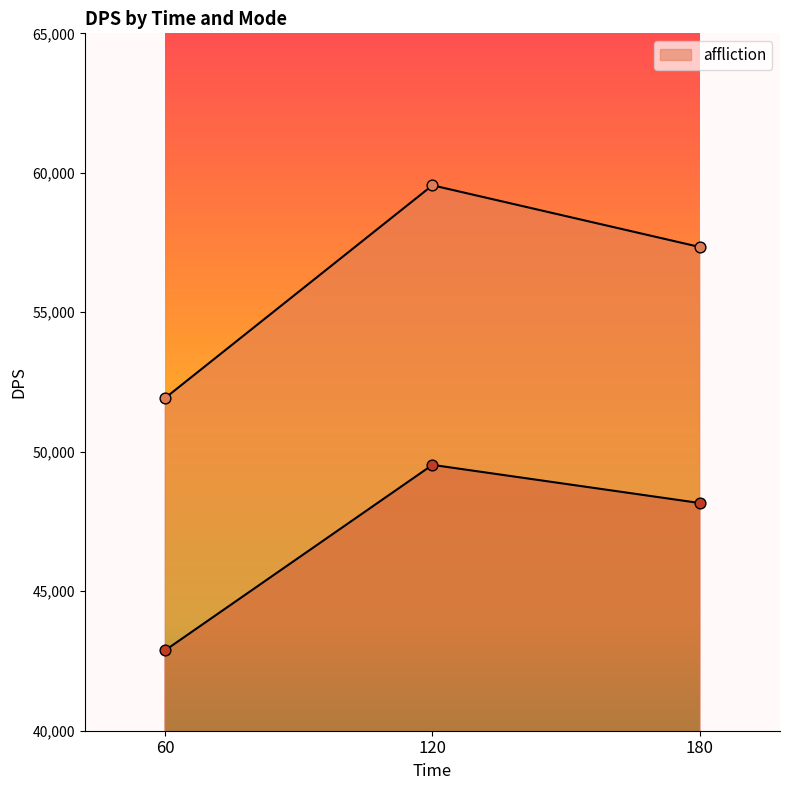

Is the value of affliction at 120 greater than the value of _ at 120?

Yes